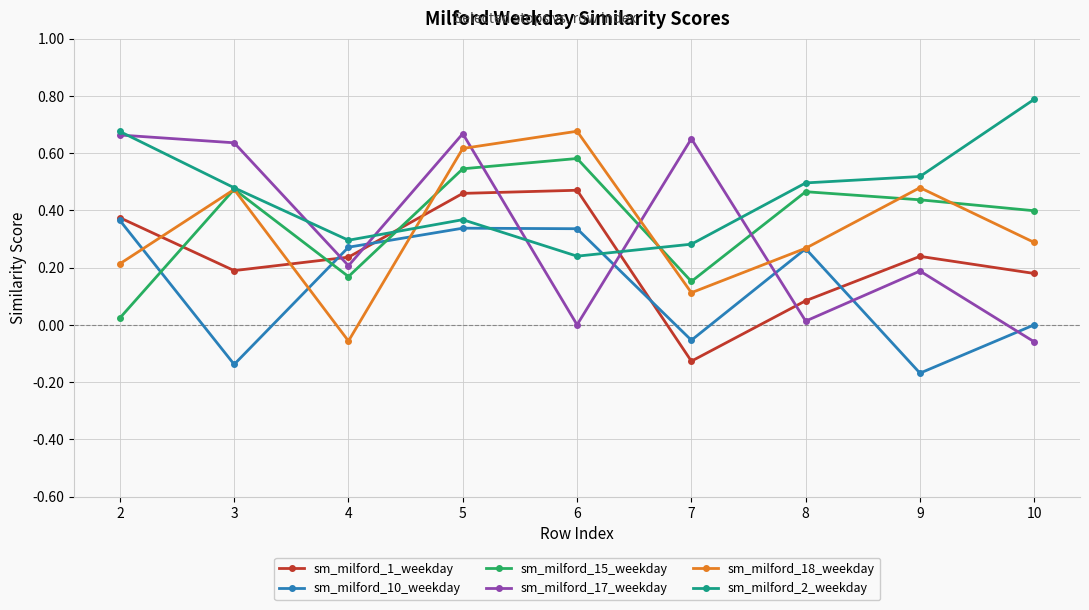

How many intersections are there between sm_milford_17_weekday and sm_milford_18_weekday?

3